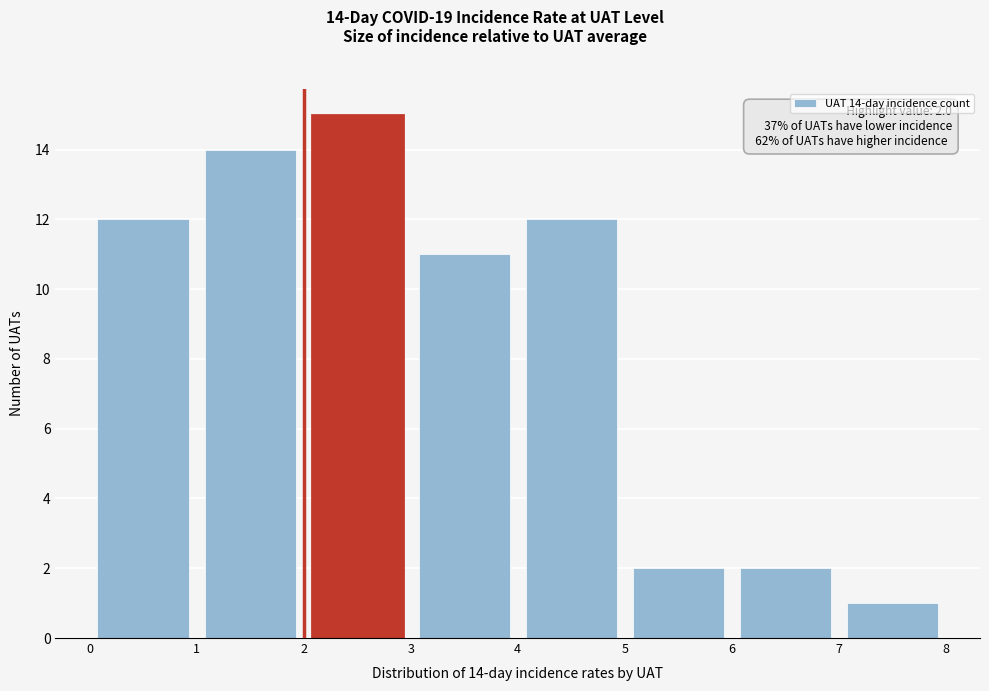

Over which range of the x-axis is the bar tallest?

2 to 3